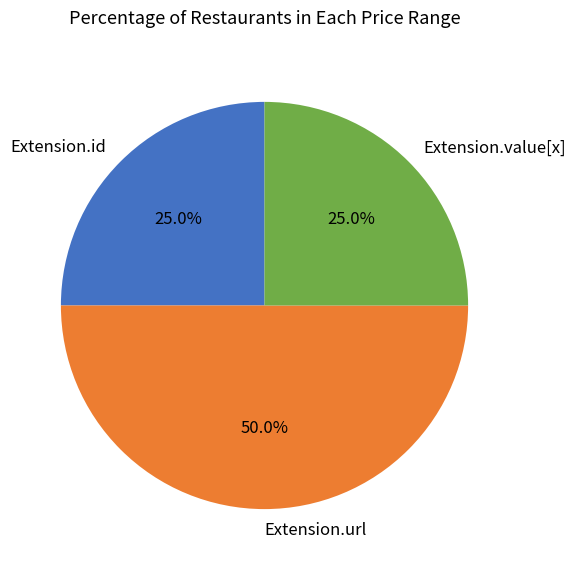

What portion of the pie excludes Extension.id?

75.0%